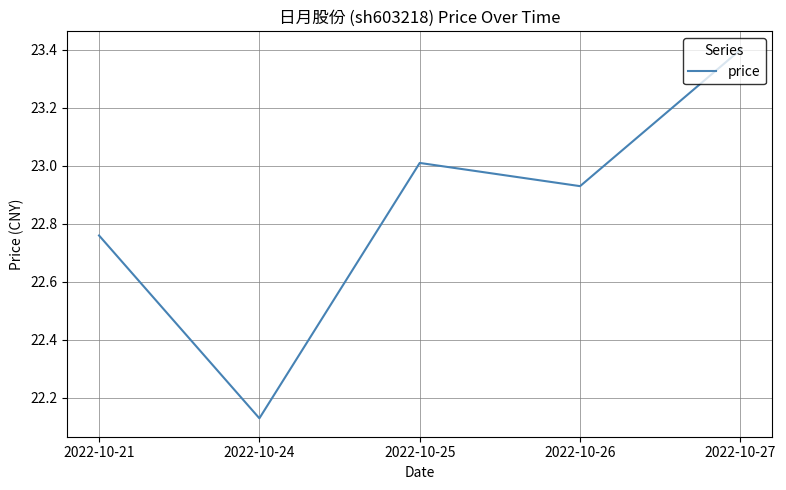

What is the difference between the maximum and minimum values?

1.3